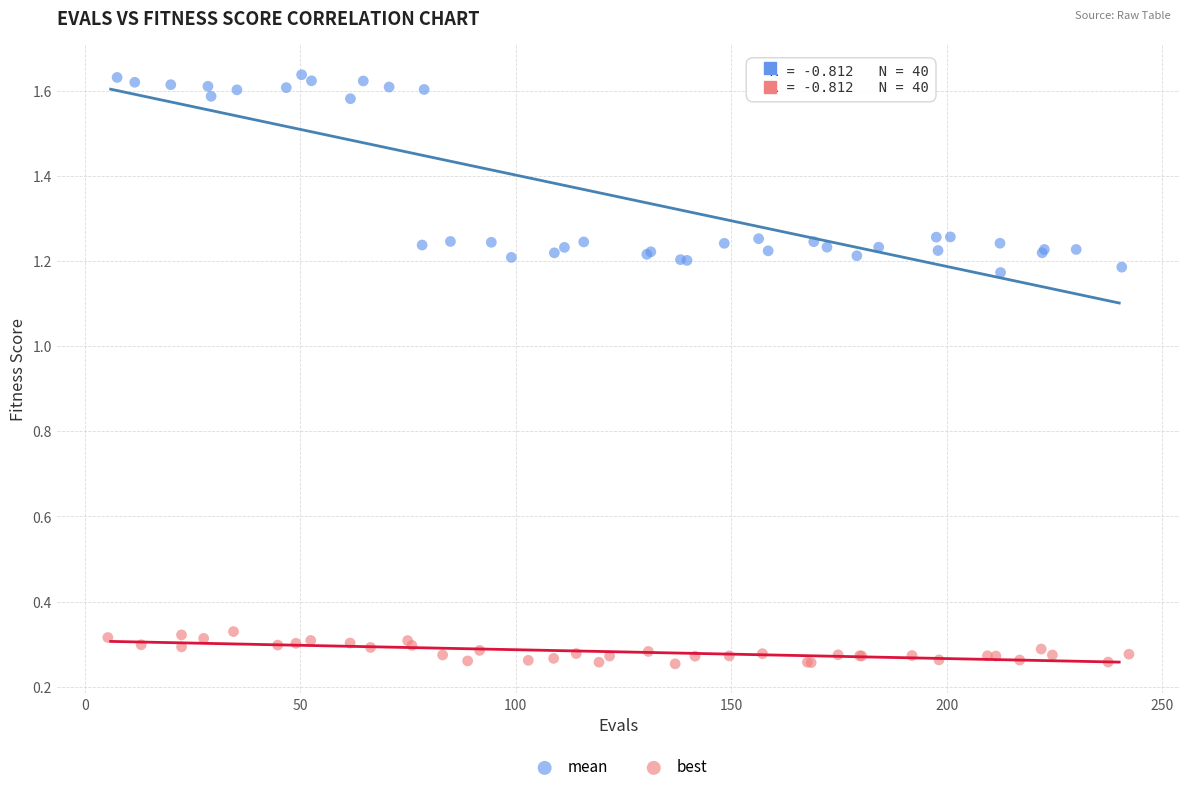

Which series reaches the maximum Y coordinate?

mean